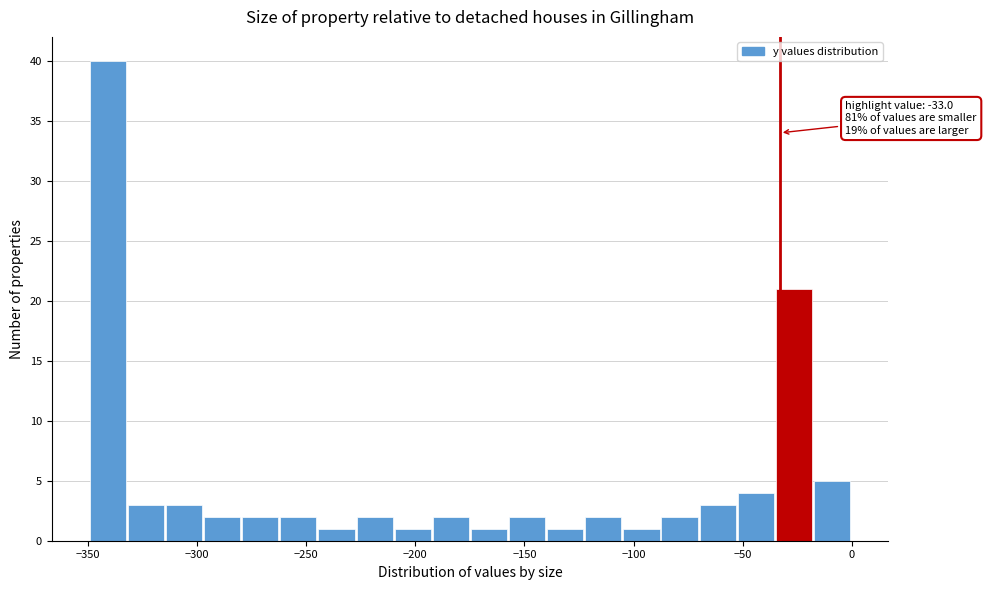

Around what value on the x-axis is the tallest bar? Give the approximate position of its centre, as read against the axis.

-340